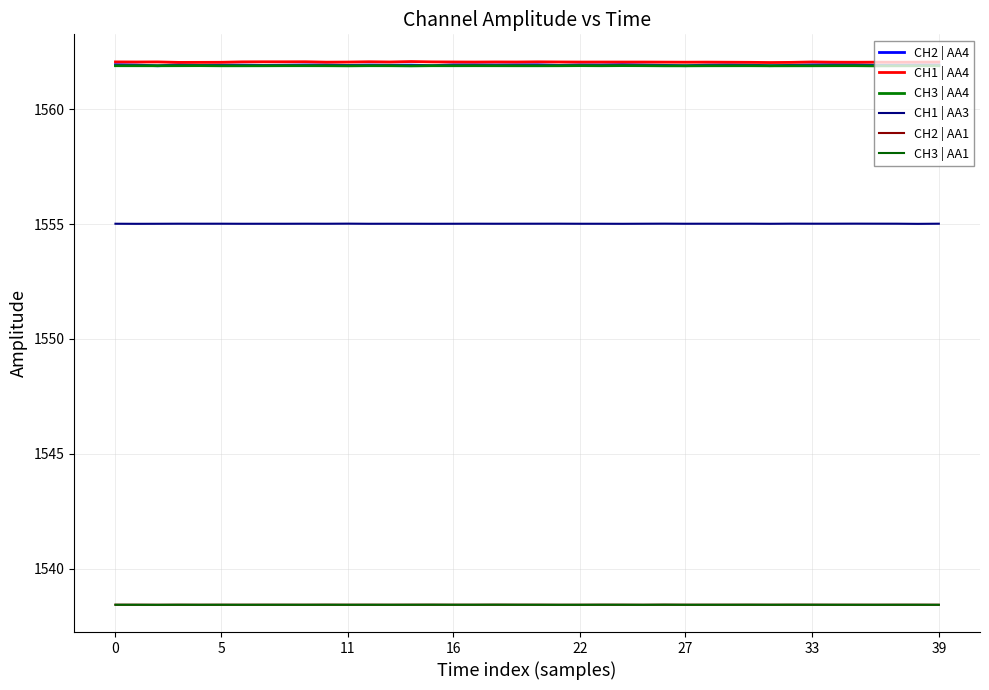

What is the maximum value shown in the chart?

1562.1